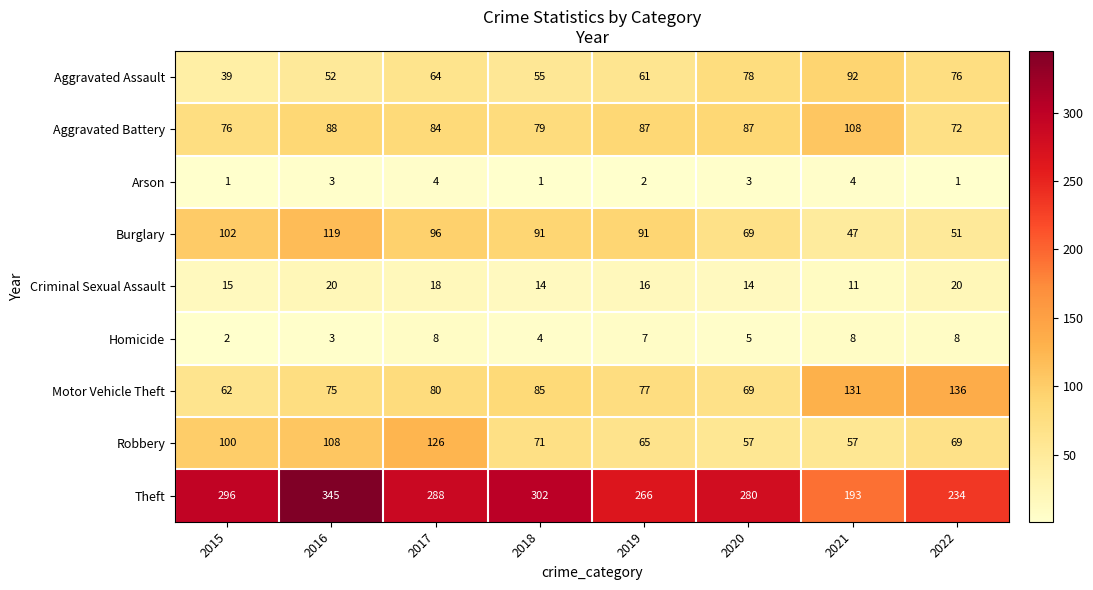

What value does the Motor Vehicle Theft series have at 2016, to the nearest 10?

80